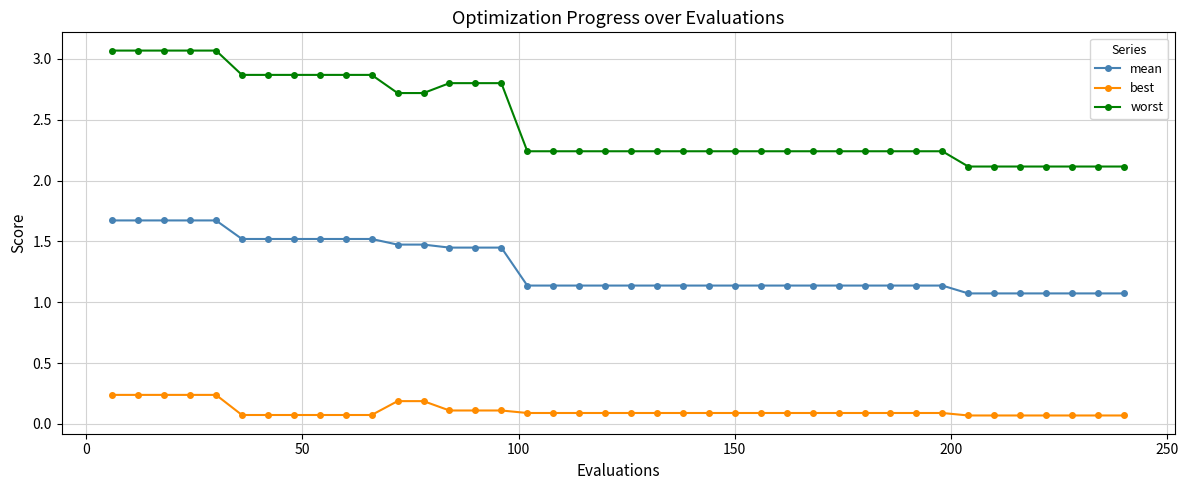

True or false: best and mean cross at least once.

False